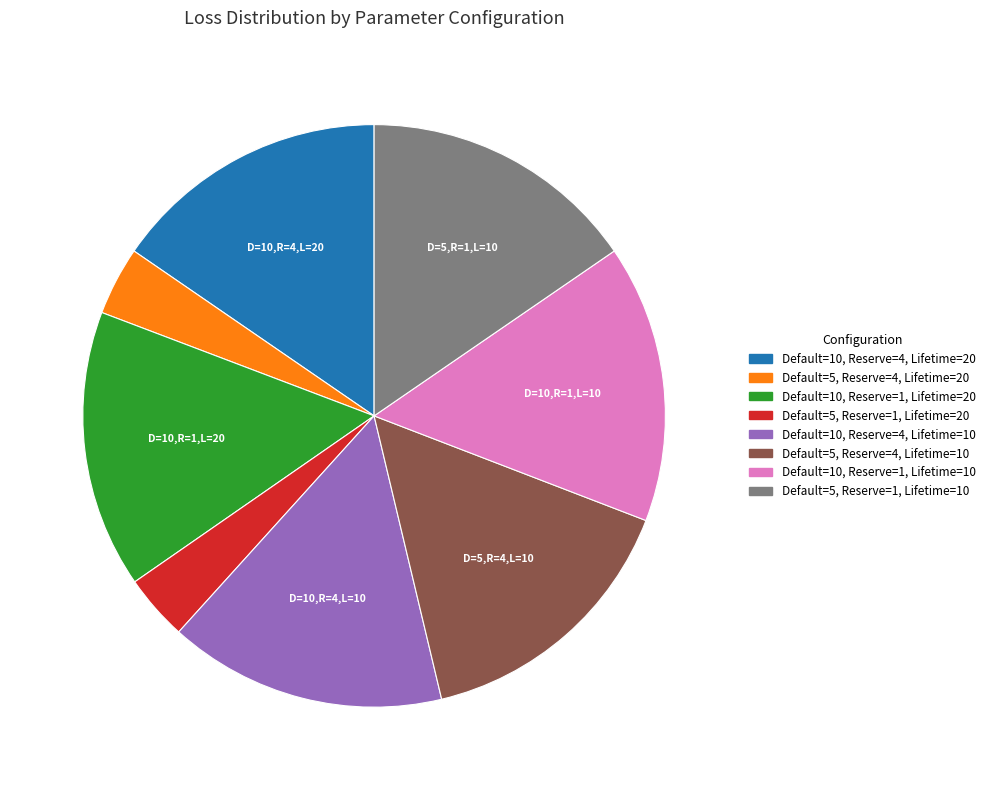

The Default=10, Reserve=1, Lifetime=20 slice represents 5% of the pie. True or false?

False